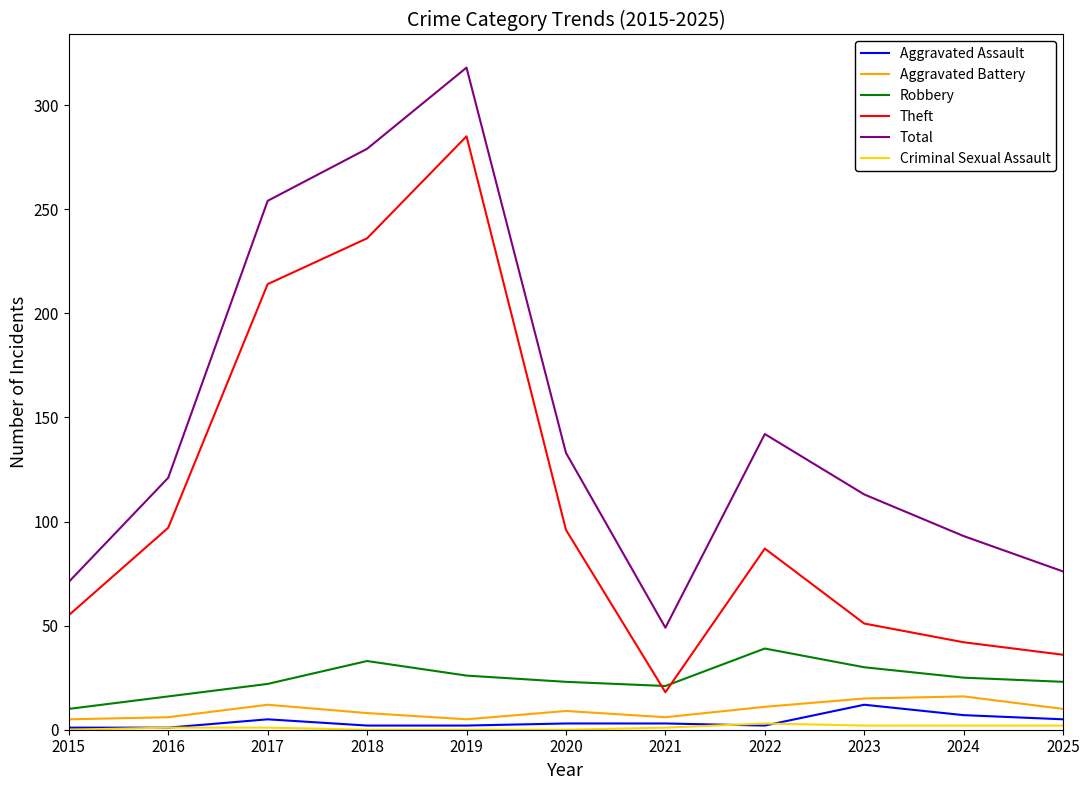

Is the value of Theft at 2016 greater than the value of Aggravated Battery at 2020?

Yes